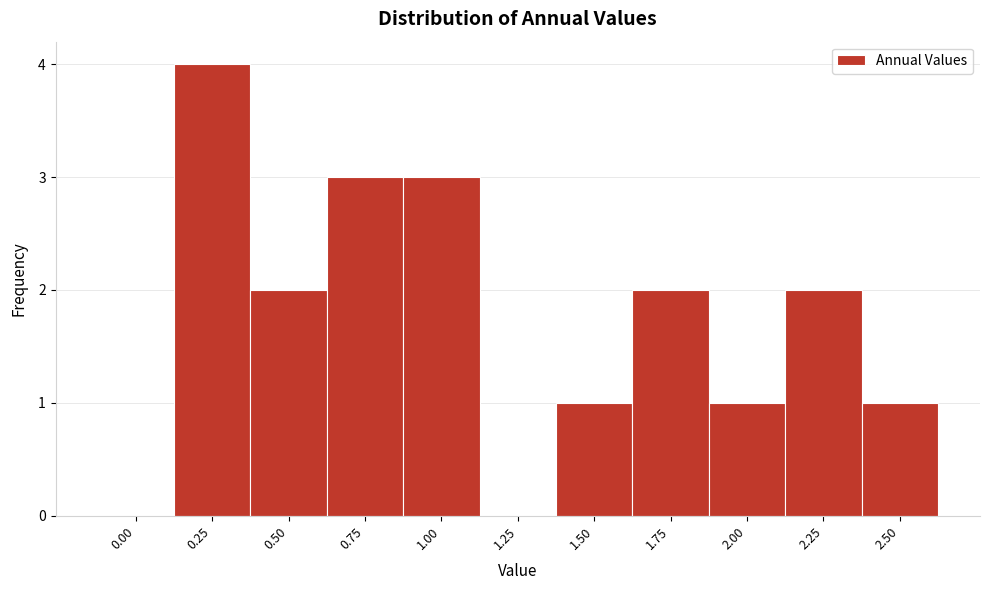

Reading left to right, what are all the values shown in this chart?

0.00=0	0.25=4	0.50=2	0.75=3	1.00=3	1.25=0	1.50=1	1.75=2	2.00=1	2.25=2	2.50=1